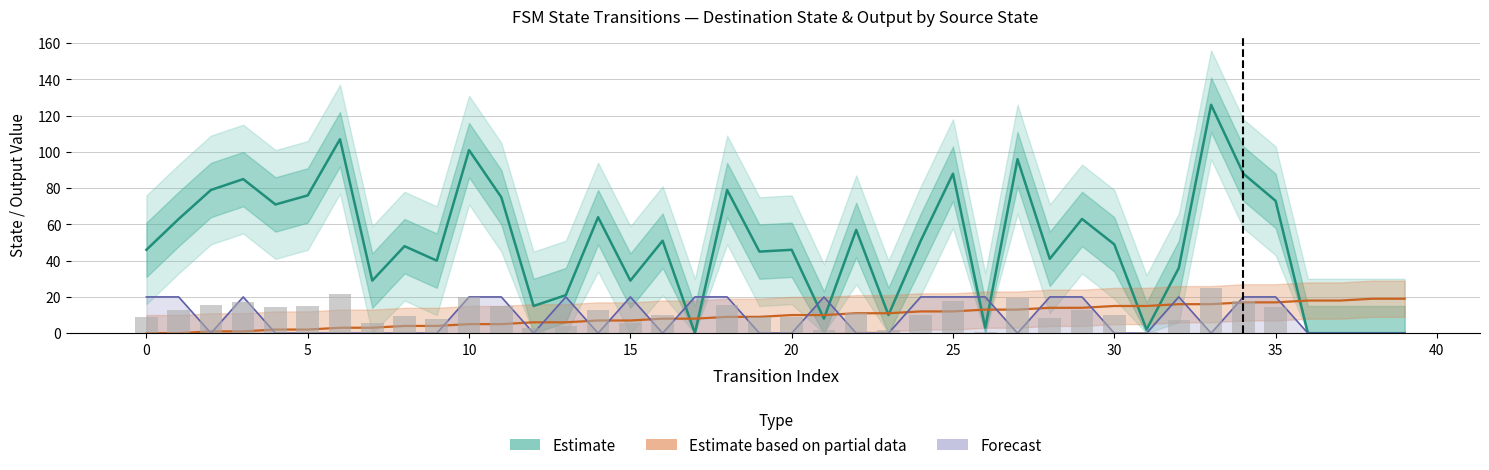

What is the spread (max minus min) of values at 39?

19